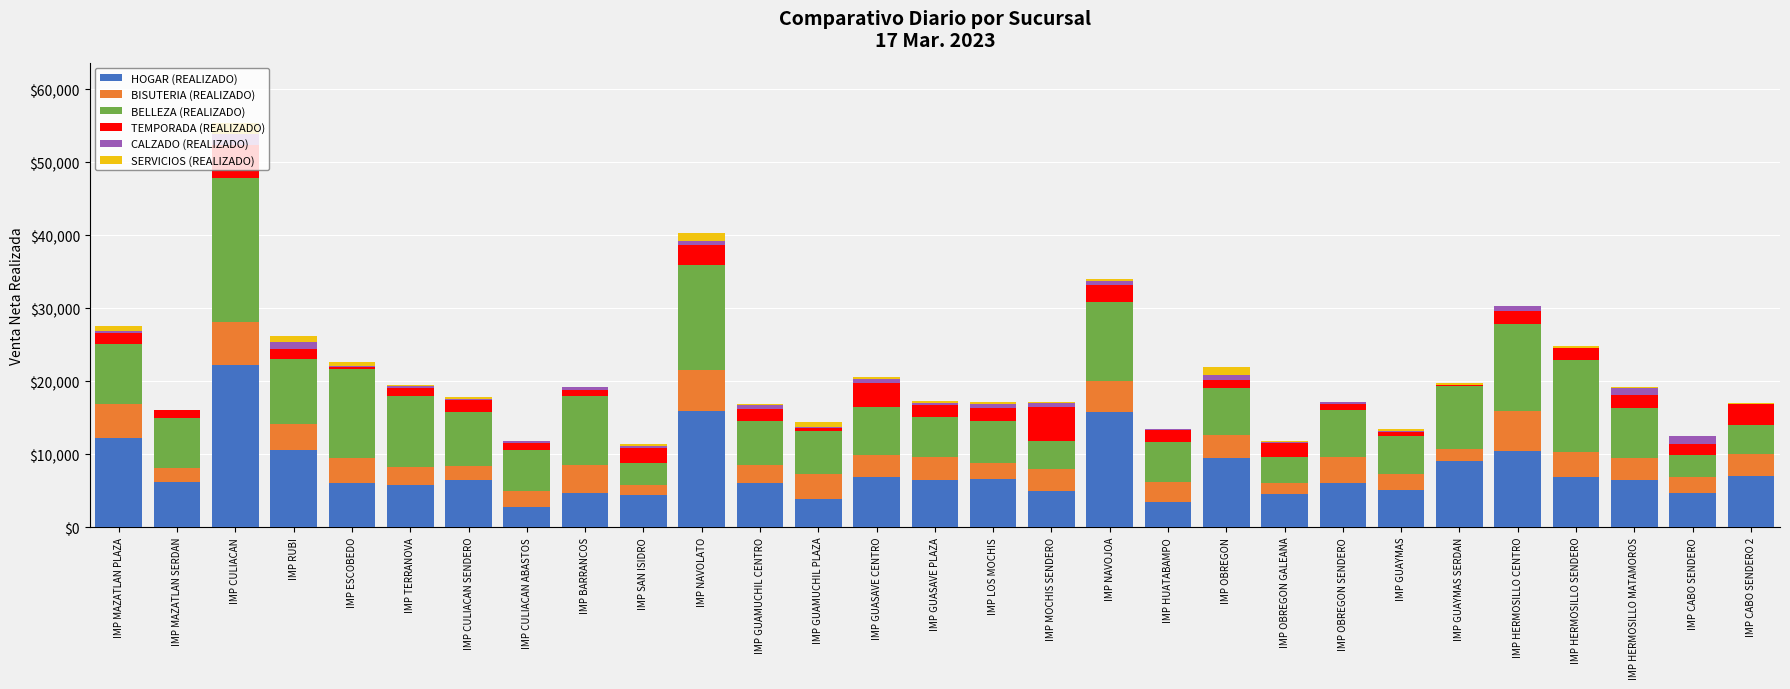

At which category is the sum across all series the highest?

IMP CULIACAN